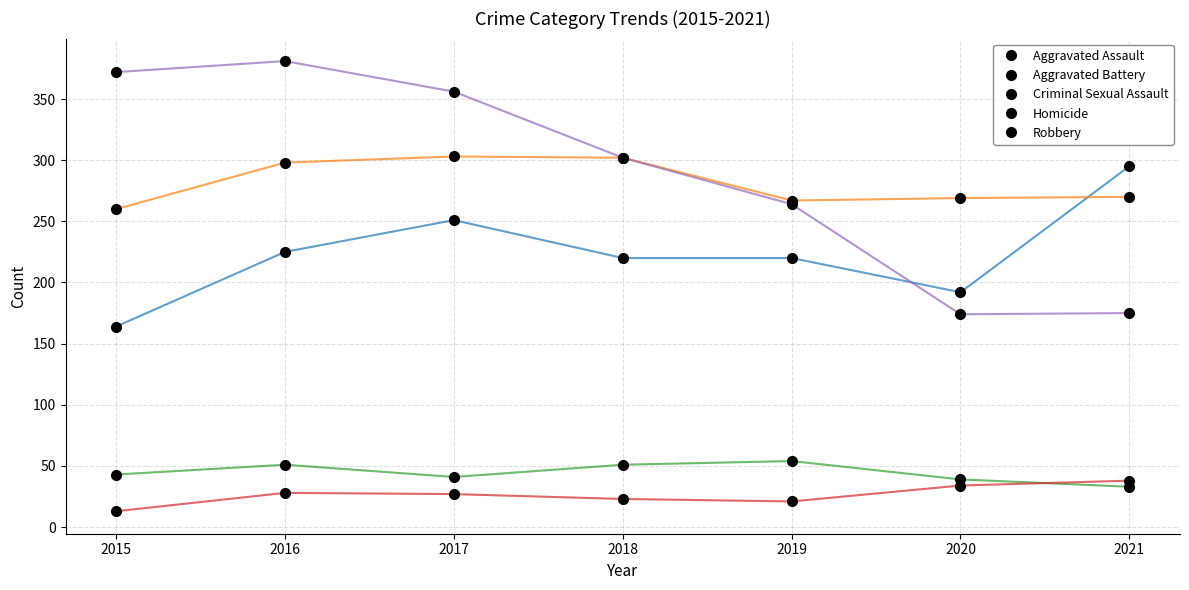

Does the chart have visible grid lines?

Yes